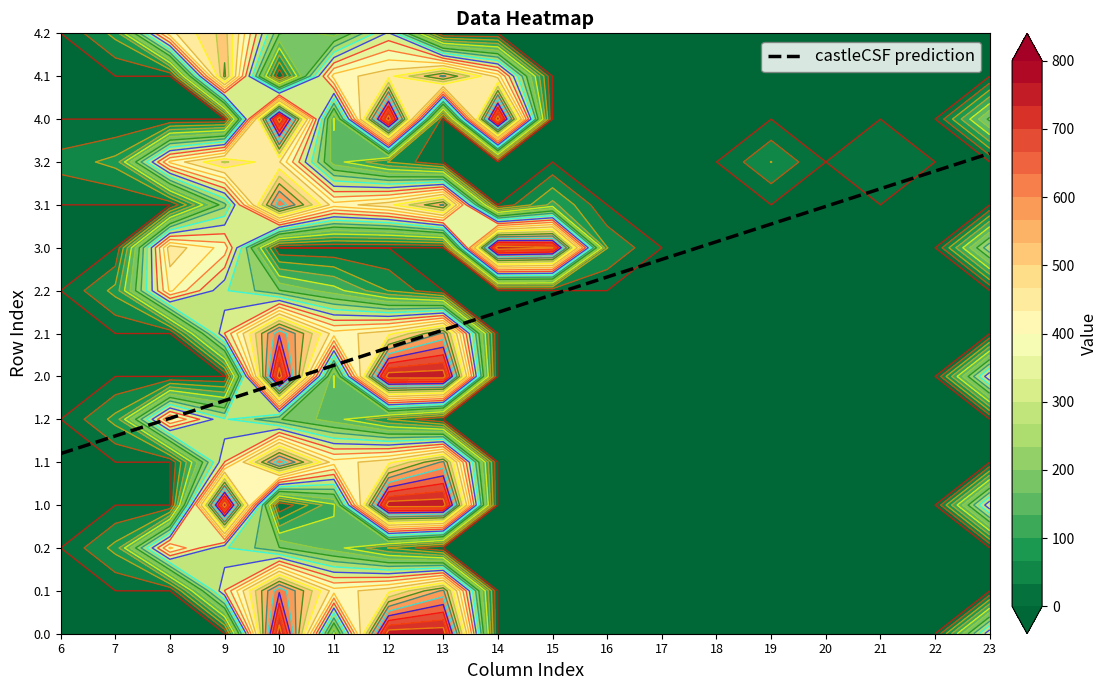

The 2.1 series shows 0.0 at 15. True or false?

True